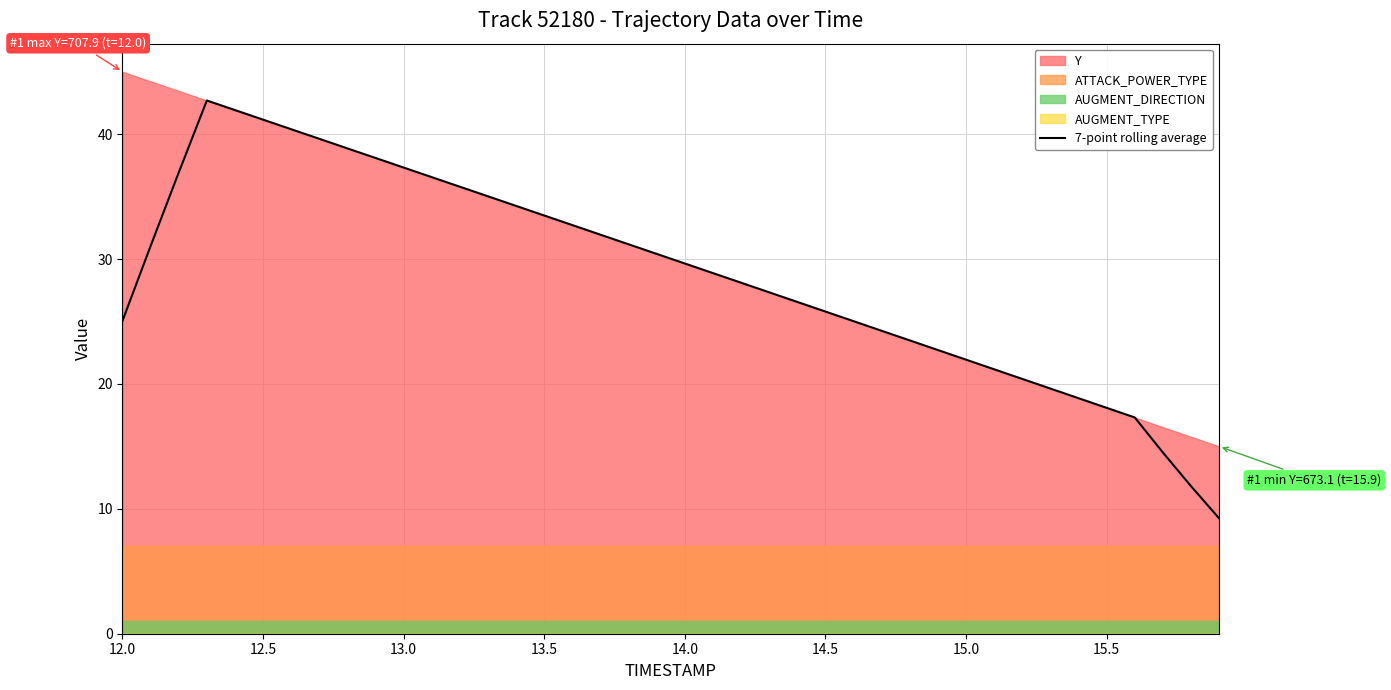

True or false: 7-point rolling average has a value of 10.6 at 14.5.

False